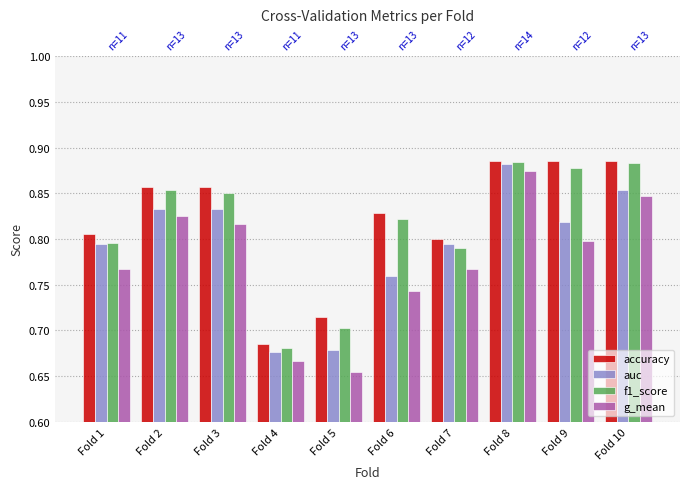

List the series in order of their peak value, highest first.

accuracy, f1_score, auc, g_mean